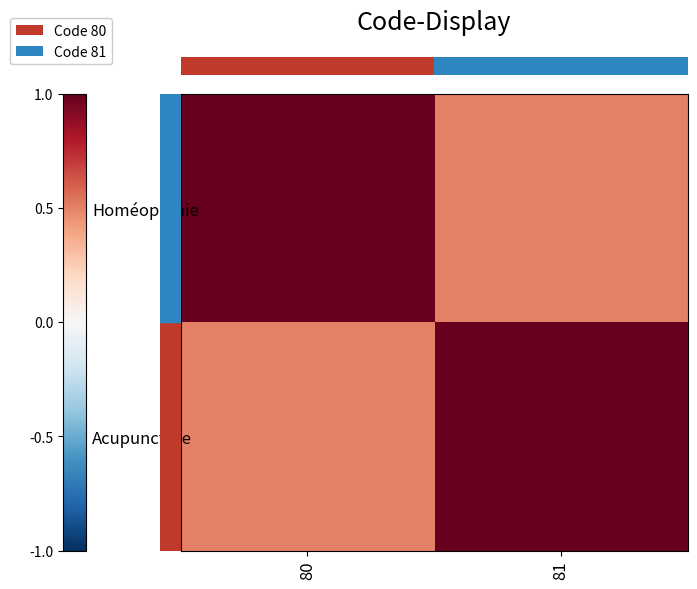

Reading left to right, transcribe all the data shown in this chart.

row_0: 1.0	0.5
row_1: 0.5	1.0